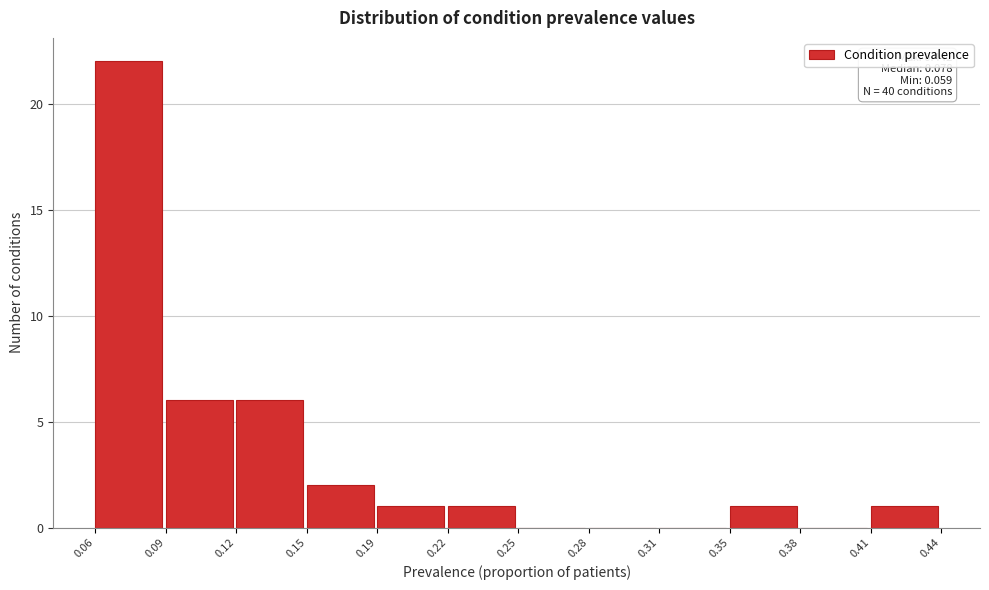

Reading left to right, list all the values displayed in this chart.

0.06=22	0.09=6	0.12=6	0.15=2	0.19=1	0.22=1	0.25=0	0.28=0	0.31=0	0.35=1	0.38=0	0.41=1